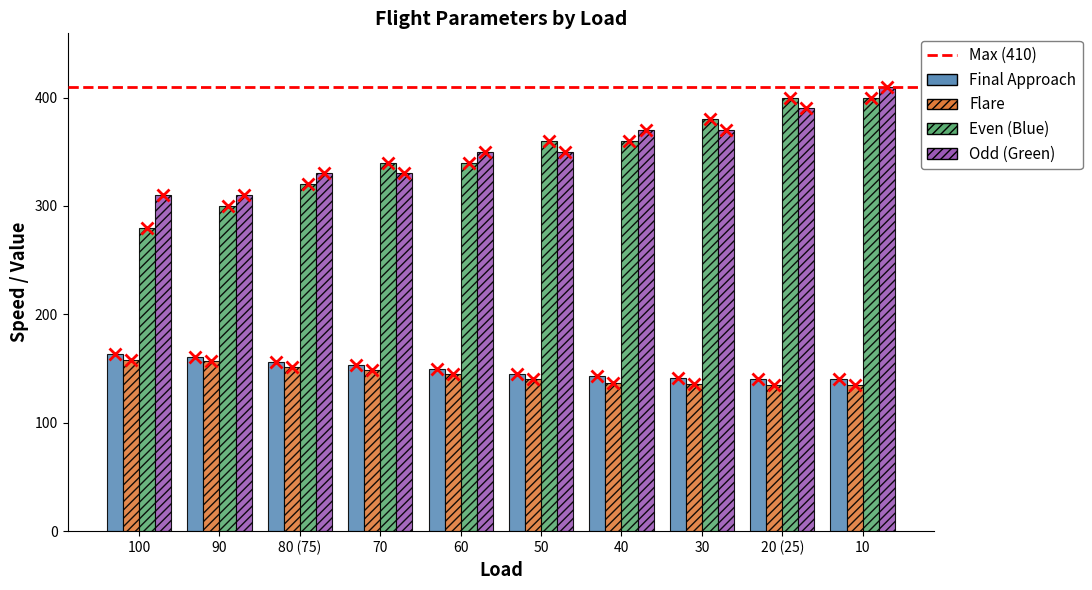

Rank the series at 60 from highest to lowest value.

Odd (Green), Even (Blue), Final Approach, Flare